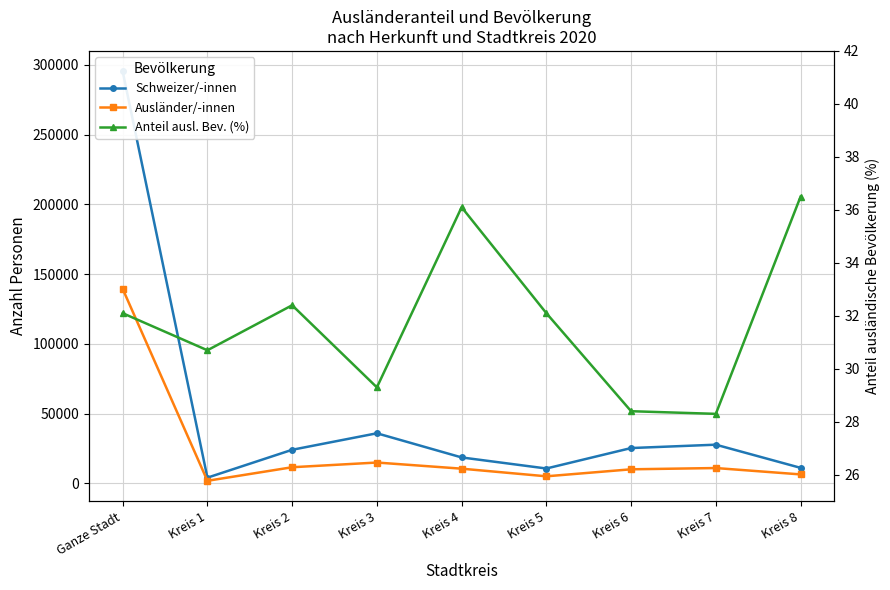

What position from the right is Kreis 5?

4